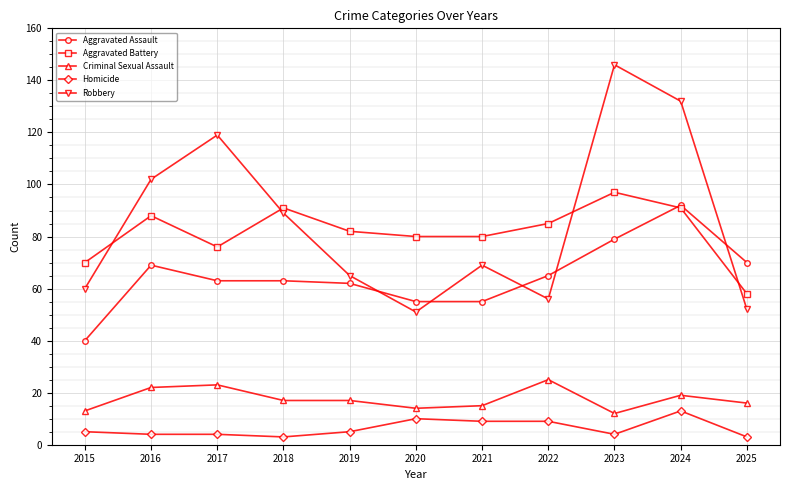

At which category is the sum across all series the highest?

2024